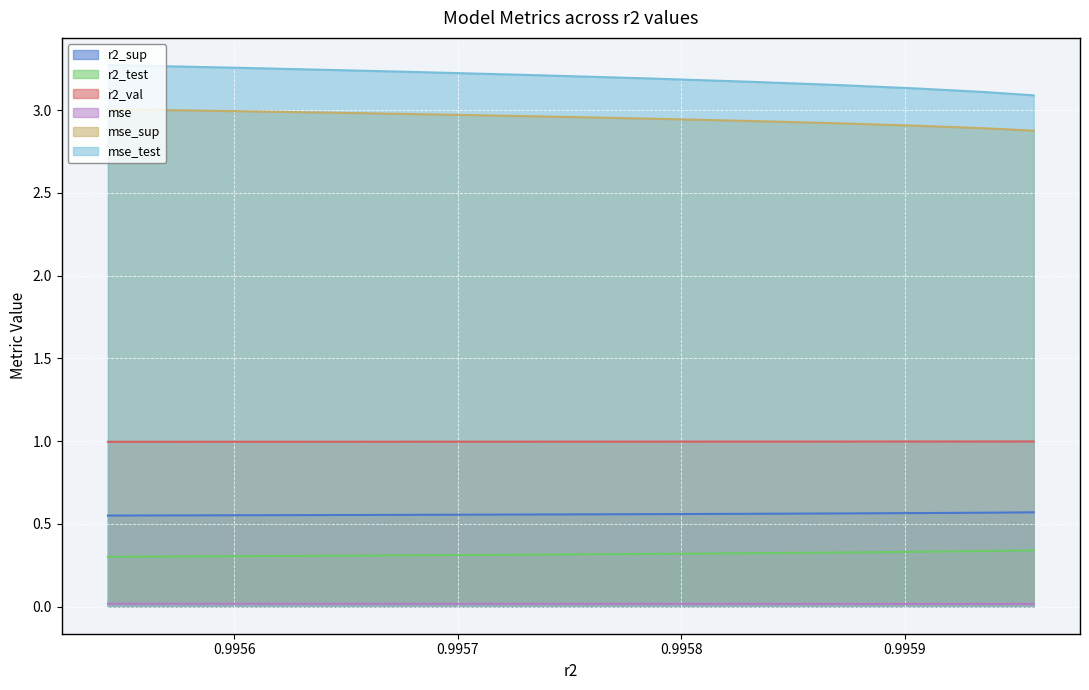

Does the chart display data point markers on the line(s)?

No